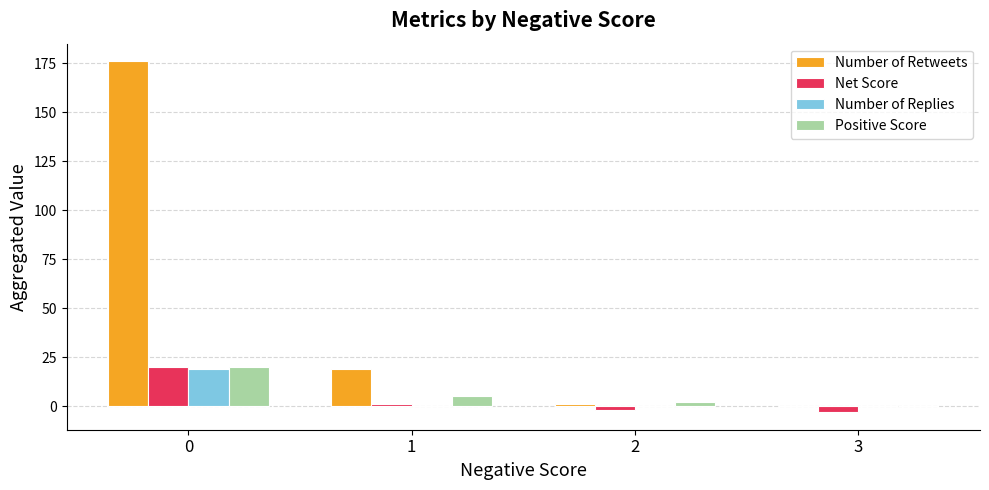

How many values in Net Score are above zero?

2